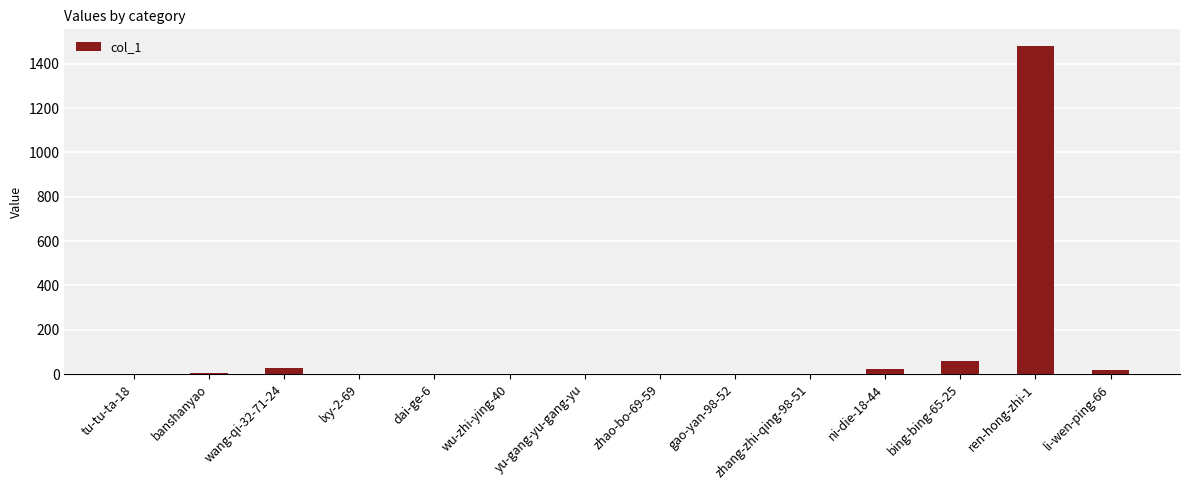

How many distinct data groups are displayed?

1